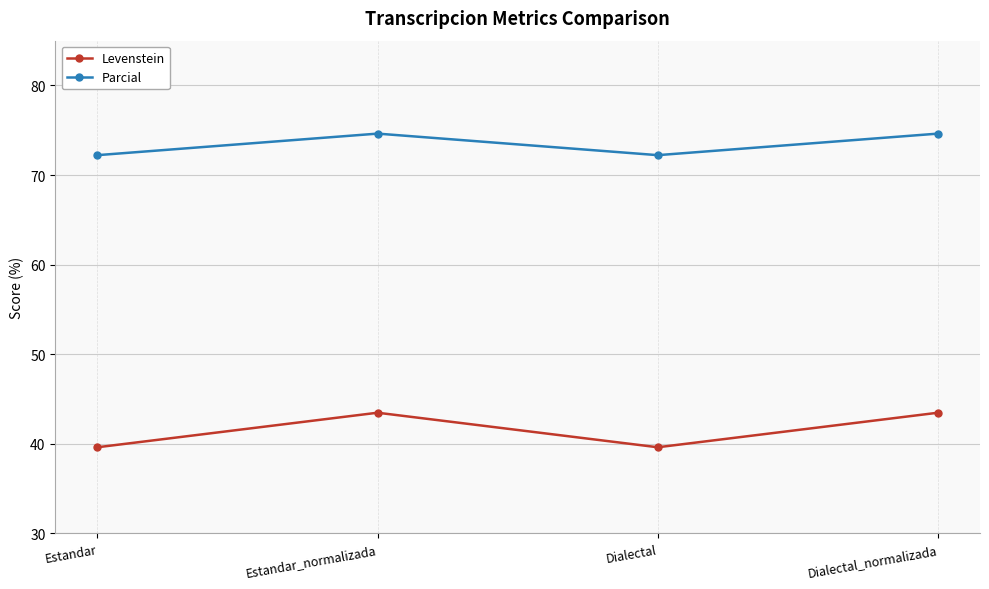

Count the number of categories in the chart.

4